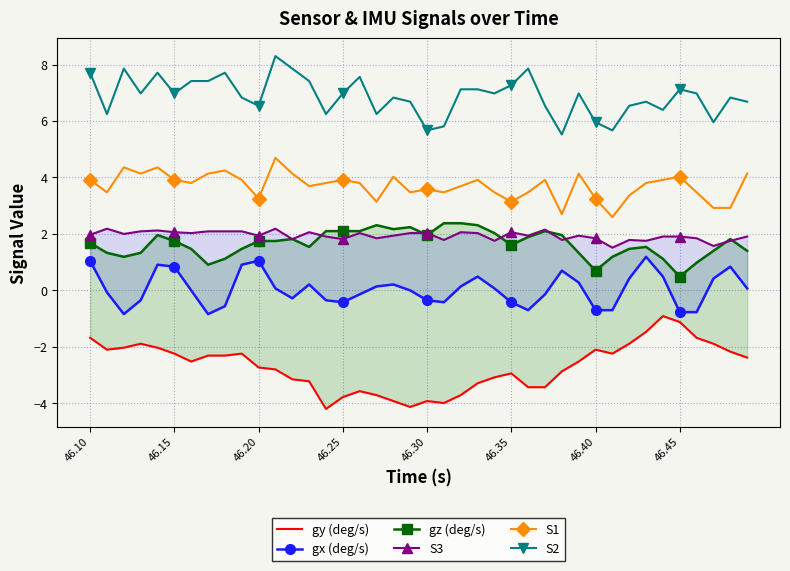

What is the maximum value for S1?

4.7